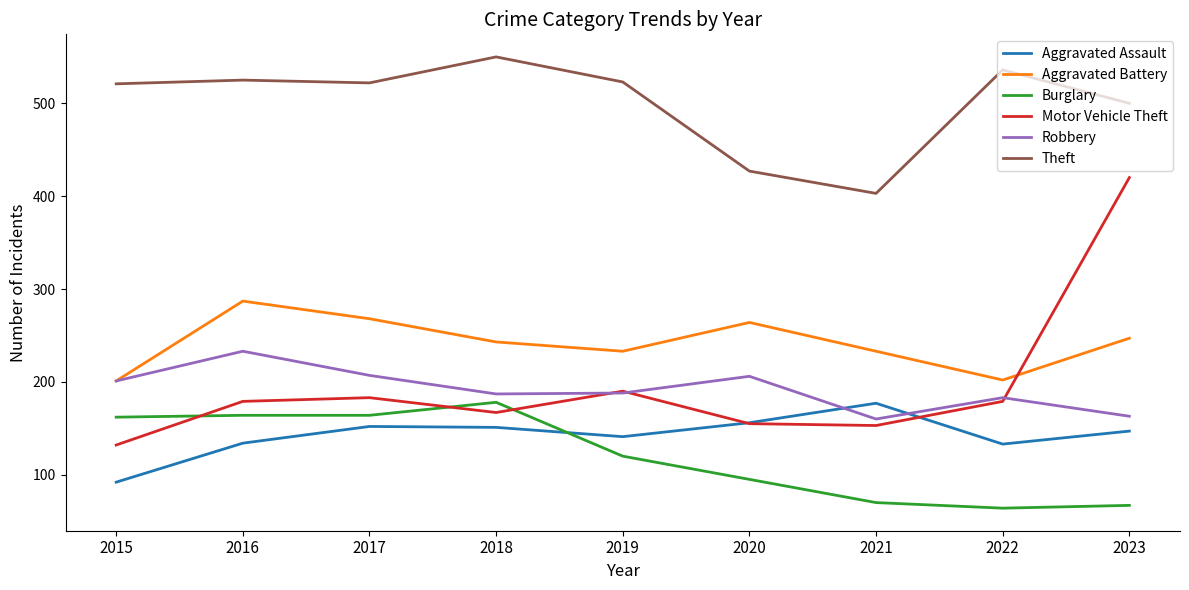

Which series has the widest spread of values?

Motor Vehicle Theft